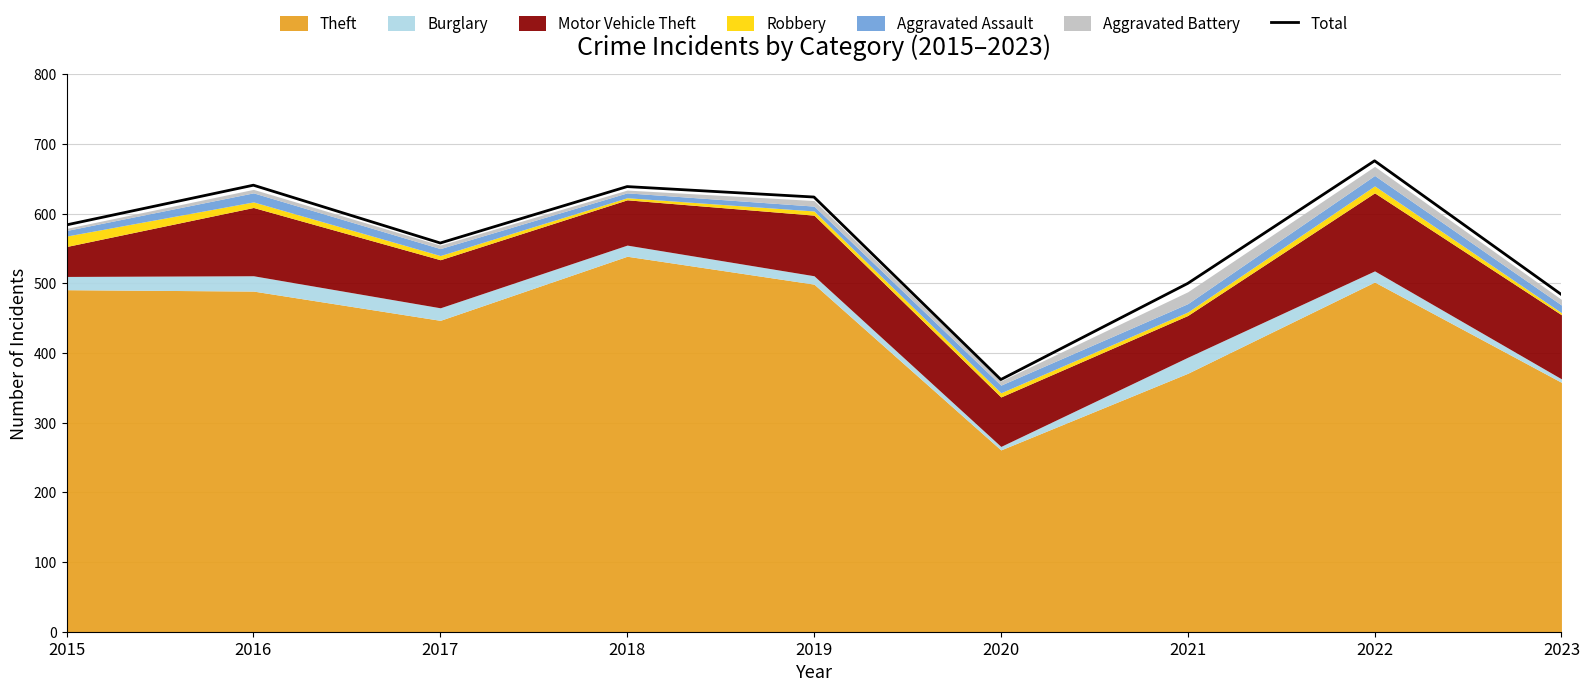

Where is the first local maximum?

2016